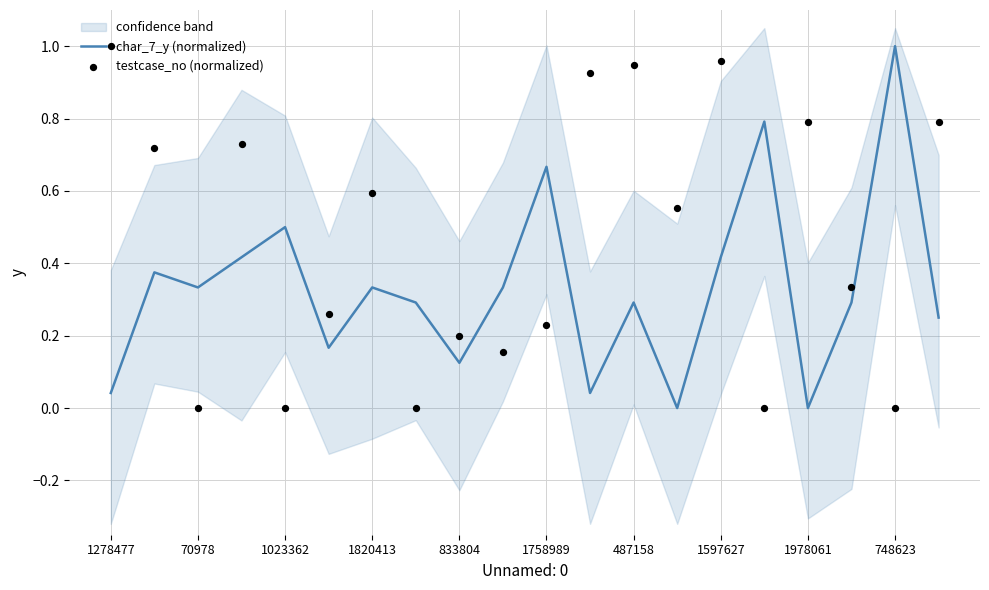

Which series contains the highest Y value?

char_7_y (normalized)